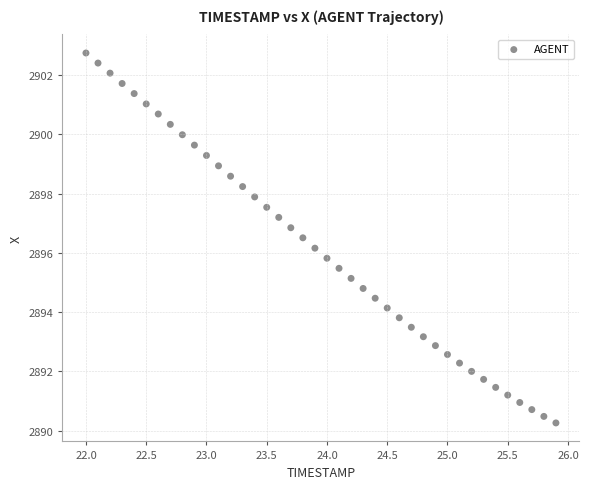

What is the range of Y values (max minus min)?

12.5